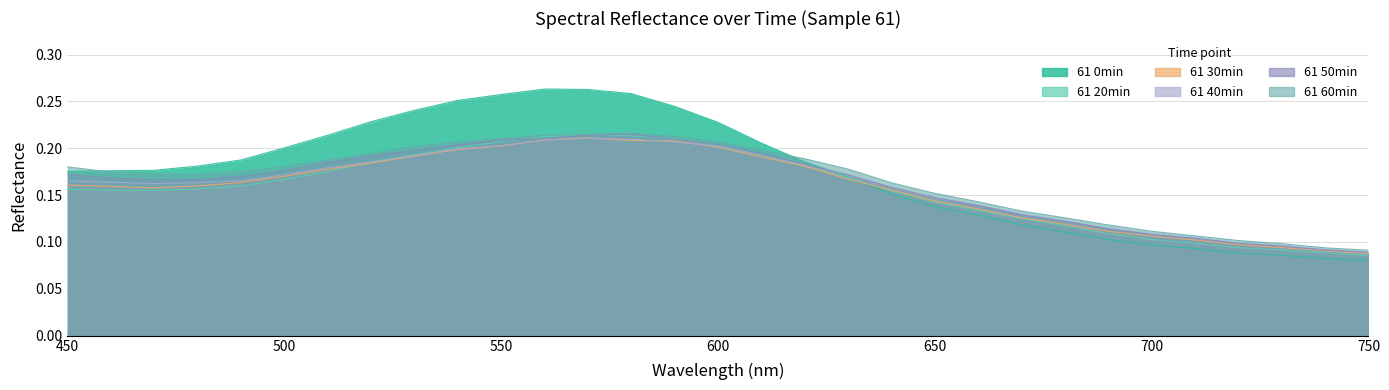

What is the approximate value of 61 0min at 580?

0.3